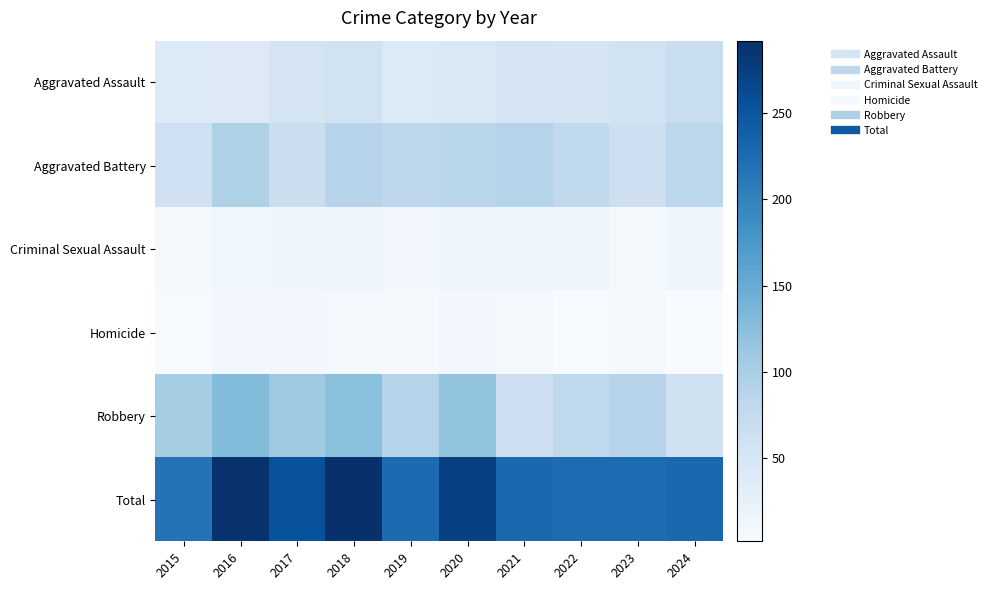

What is the total value across all series at 2021?

458